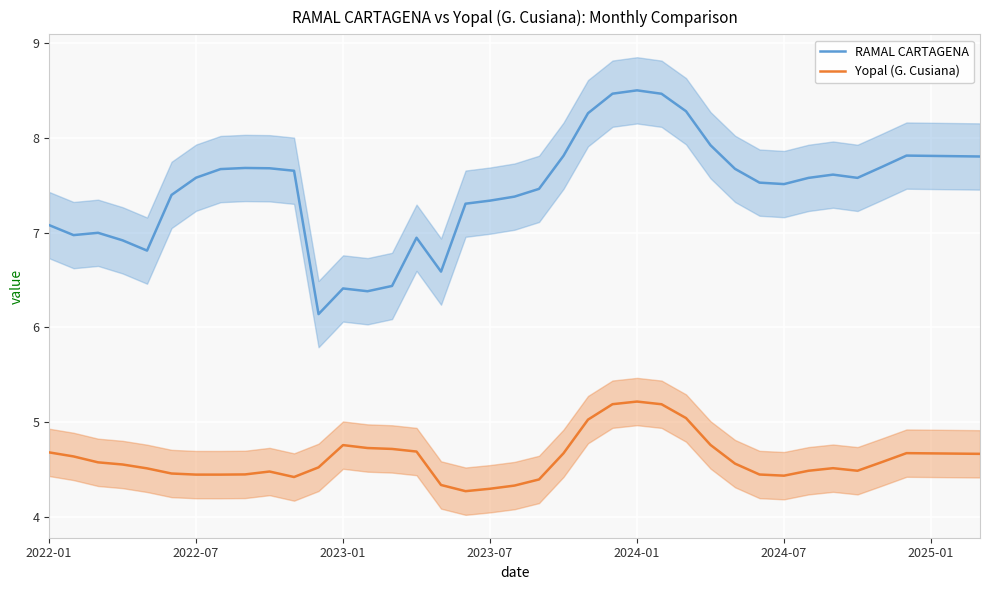

Reading left to right, transcribe all the data shown in this chart.

RAMAL CARTAGENA: 7.1	7.0	7.0	6.9	6.8	7.4	7.6	7.7	7.7	7.7	7.7	6.1	6.4	6.4	6.4	6.9	6.6	7.3	7.3	7.4	7.5	7.8	8.3	8.5	8.5	8.5	8.3	7.9	7.7	7.5	7.5	7.6	7.6	7.6	7.7	7.8	7.8	7.8	7.8
Yopal (G. Cusiana): 4.7	4.6	4.6	4.6	4.5	4.5	4.4	4.4	4.4	4.5	4.4	4.5	4.8	4.7	4.7	4.7	4.3	4.3	4.3	4.3	4.4	4.7	5.0	5.2	5.2	5.2	5.0	4.8	4.6	4.4	4.4	4.5	4.5	4.5	4.6	4.7	4.7	4.7	4.7